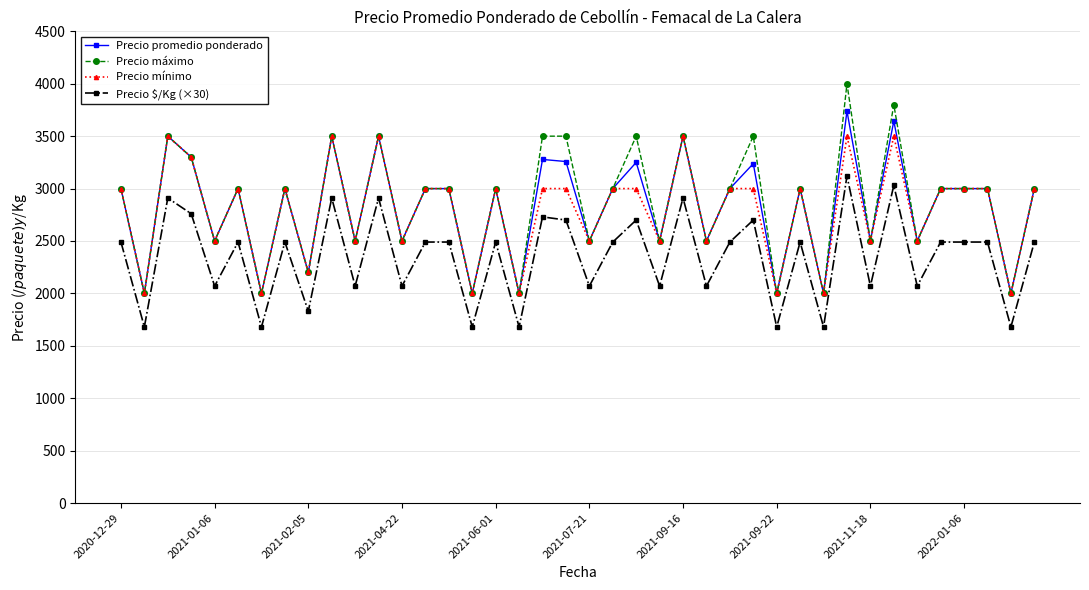

At how many categories does at least one series exceed 2832?

24